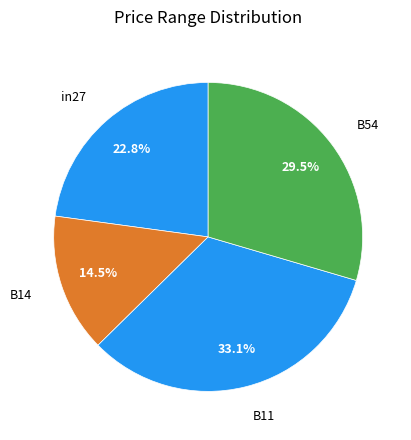

How many segments does this pie chart have?

4